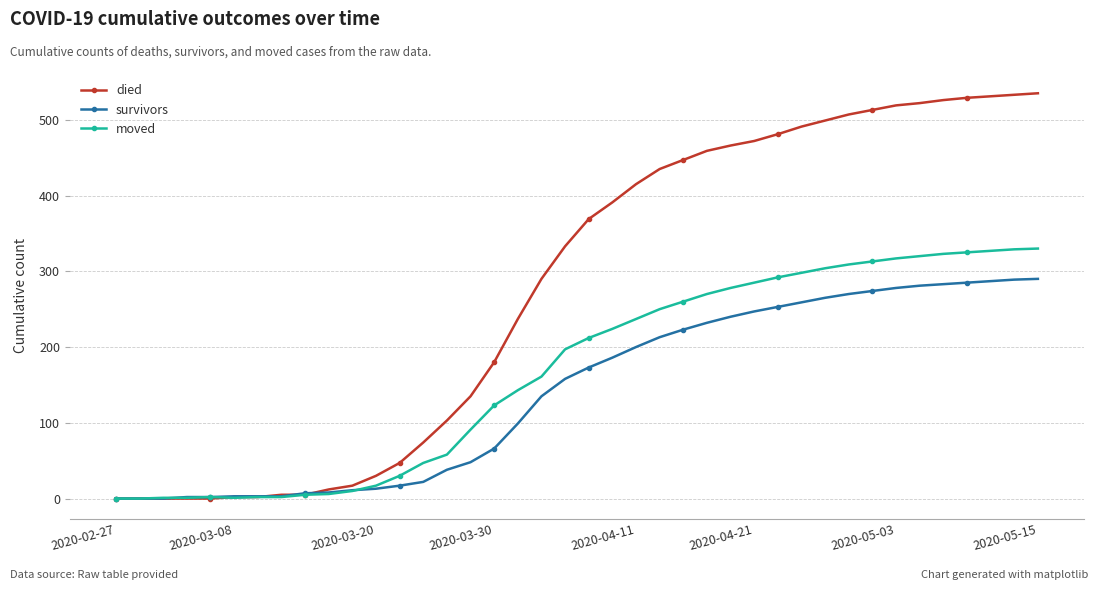

Which series has the largest range (max minus min)?

died